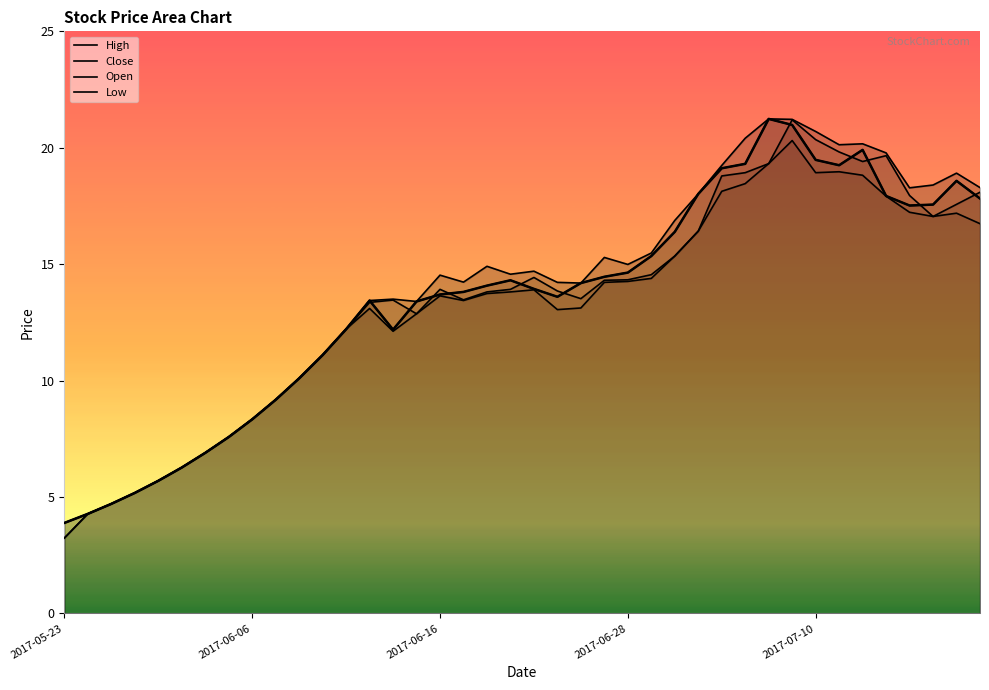

What is the sum of the close values at 2017-06-12 and 2017-06-20?

26.3